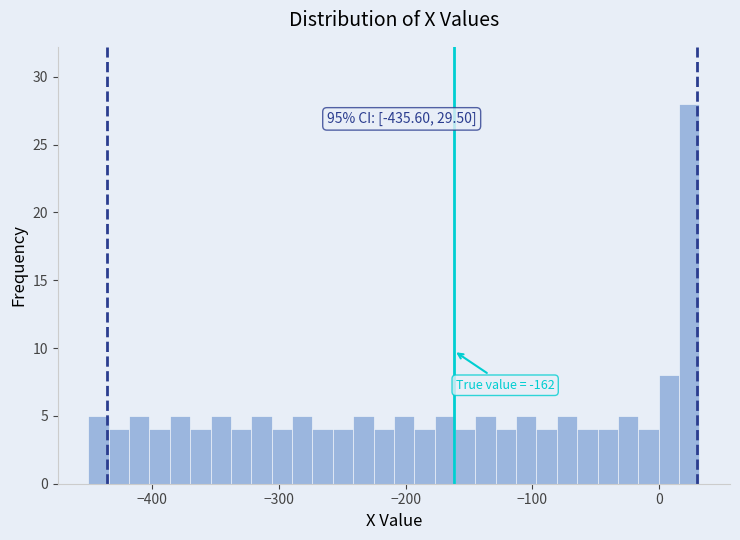

Around what value on the x-axis is the tallest bar? Give the approximate position of its centre, as read against the axis.

20